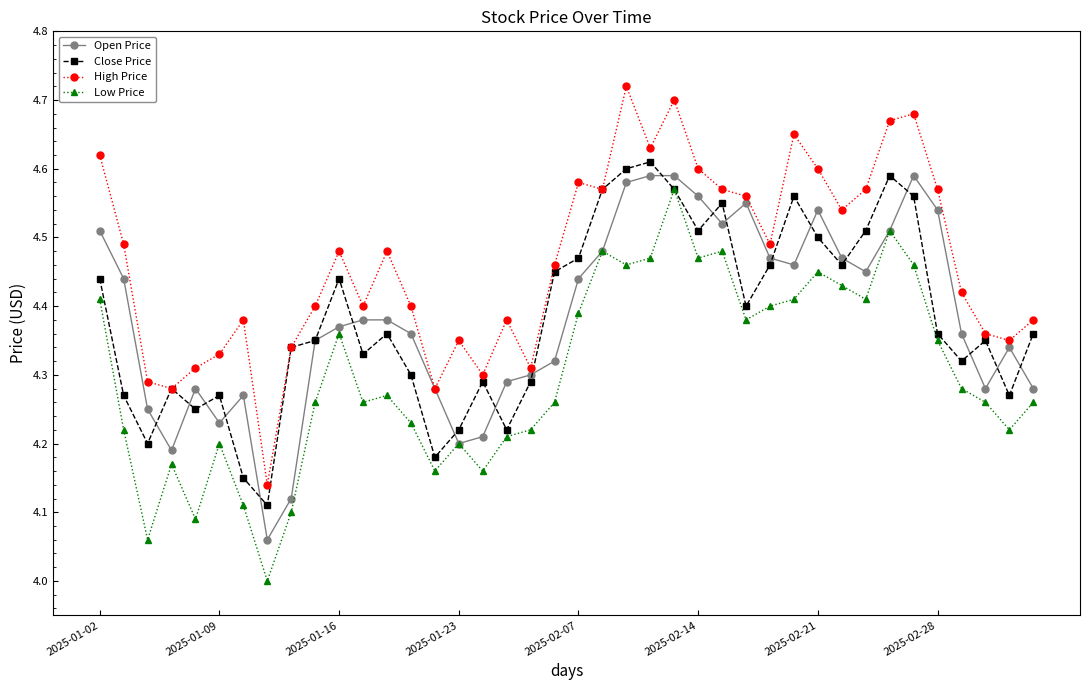

Which series has the largest total across all categories?

High Price